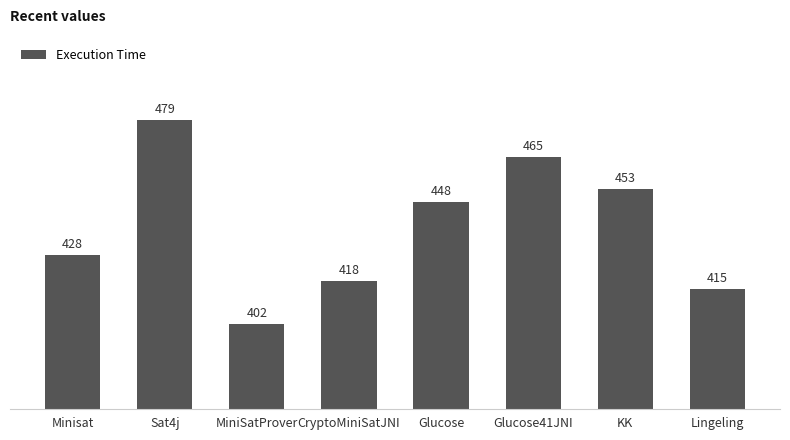

List the labels in order of value, largest first.

Sat4j, Glucose41JNI, KK, Glucose, Minisat, CryptoMiniSatJNI, Lingeling, MiniSatProver